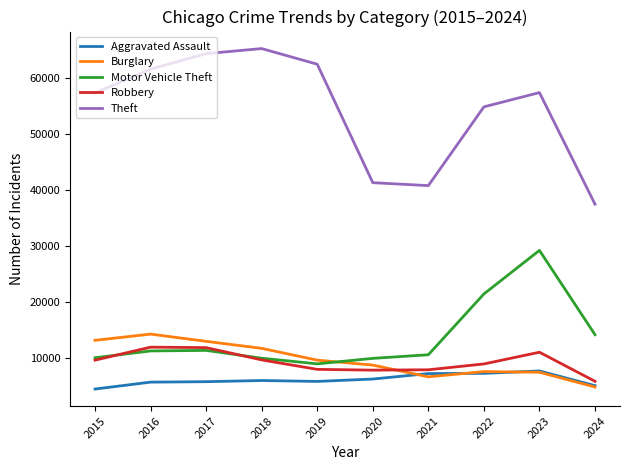

Is this an area chart (filled region under the line)?

No